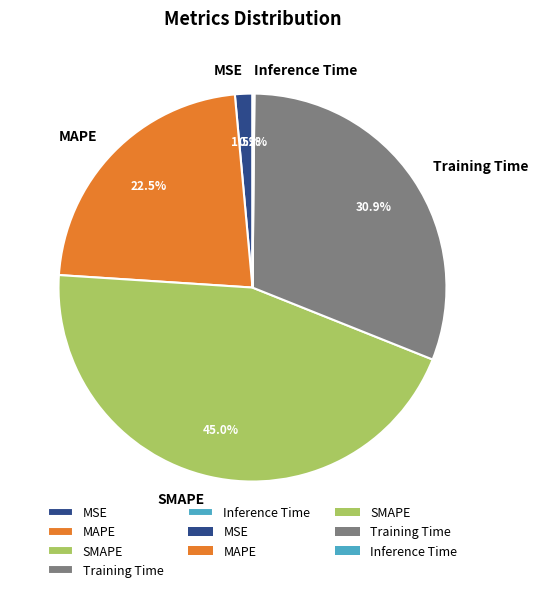

Which slice is the largest?

SMAPE